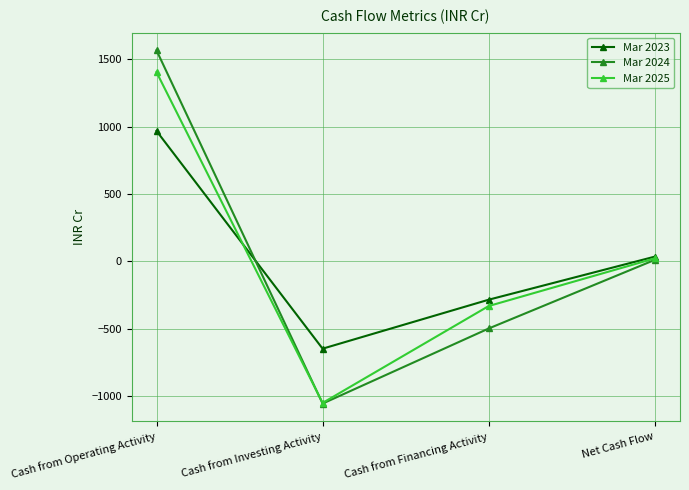

True or false: Mar 2025 has more than 2 interior local peaks.

False